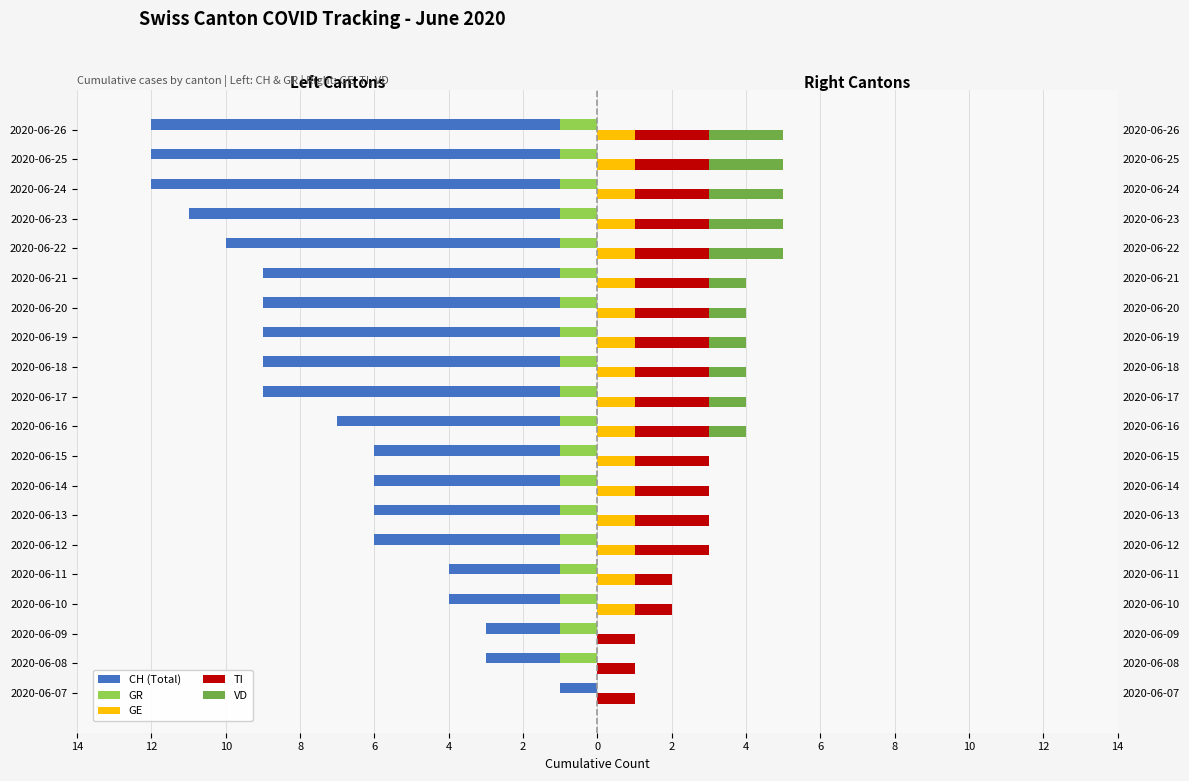

What is the sum of the GR values at 2020-06-07 and 2020-06-13?

-1